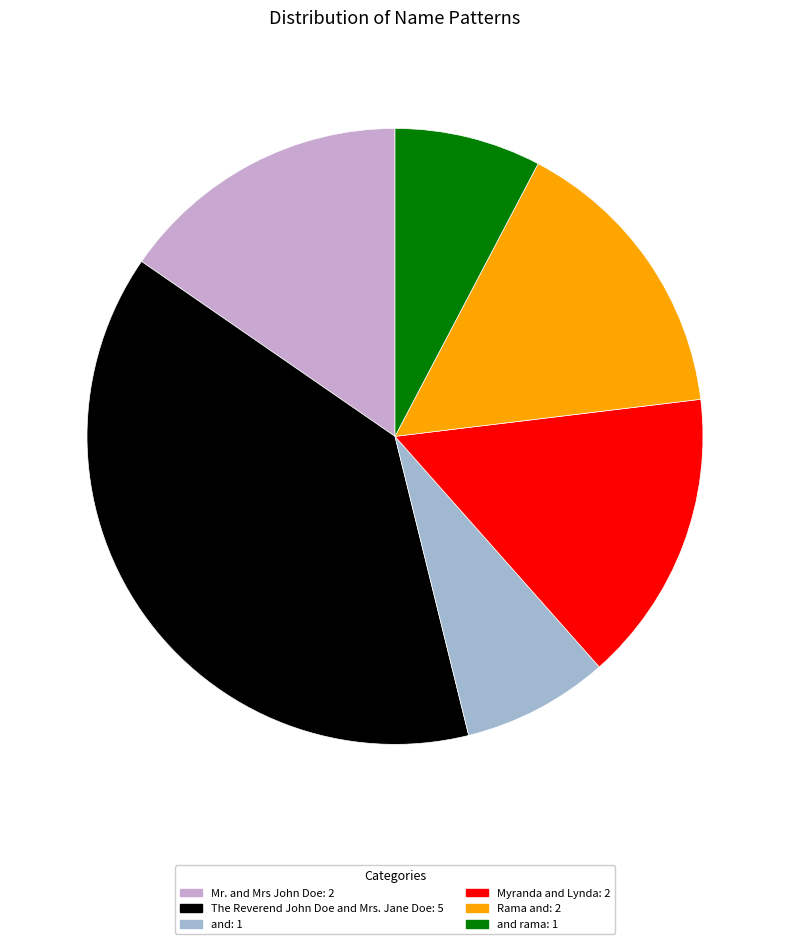

Does any single category account for the majority?

No